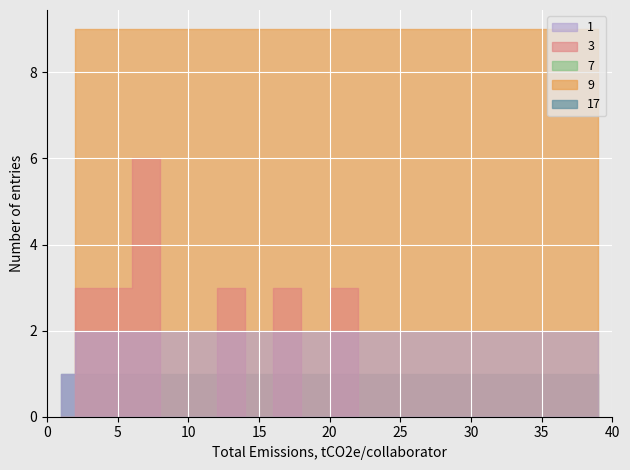

The value of 3 at 15 is 22. True or false?

False